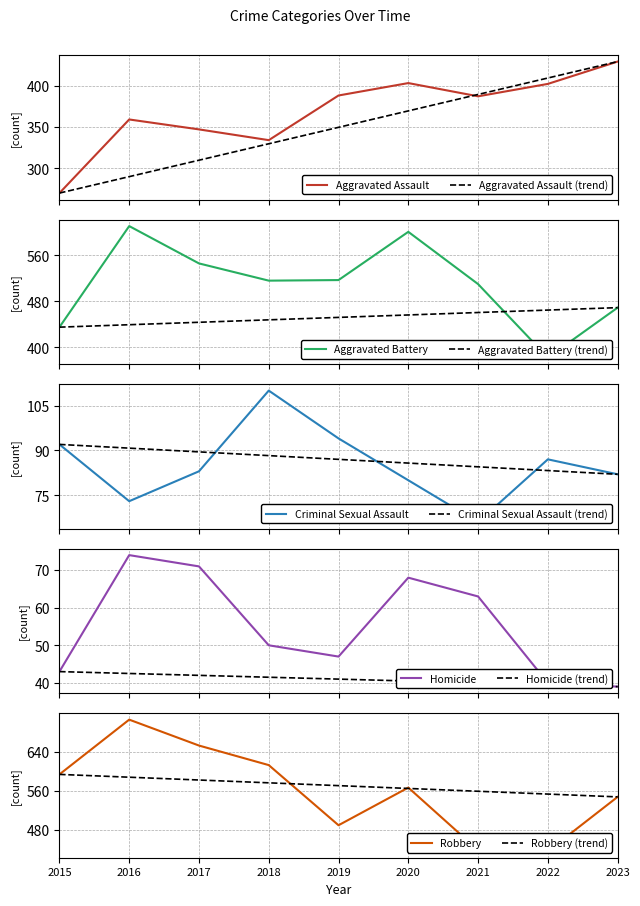

At which label does Aggravated Assault reach its minimum?

2015